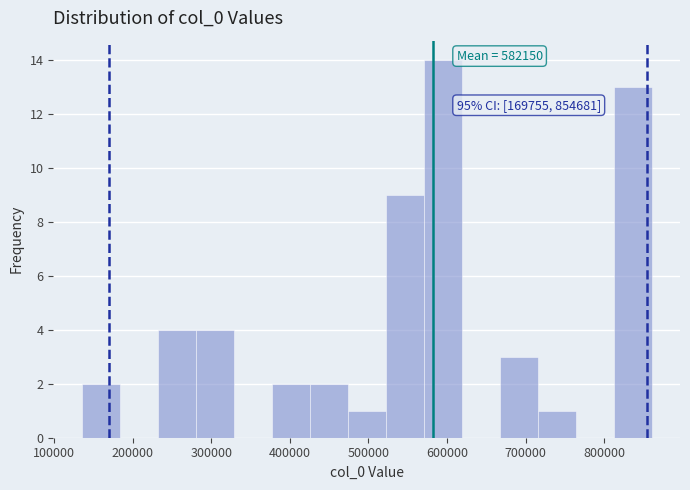

Which range on the x-axis has the tallest bar?

570000 to 620000